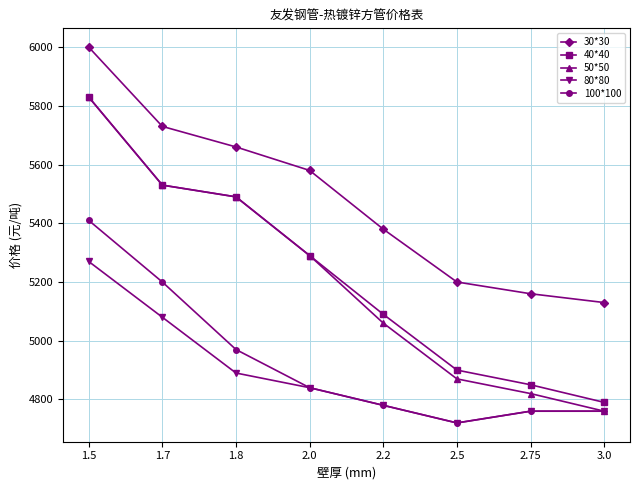

True or false: 40*40 and 30*30 intersect in this chart.

False